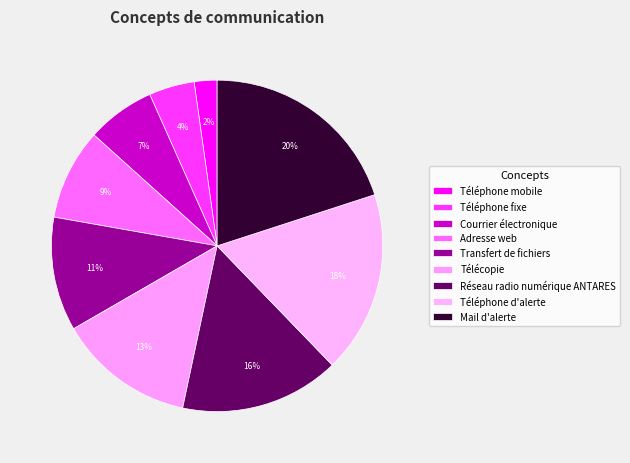

To the nearest percent, what portion does Réseau radio numérique ANTARES represent?

16%